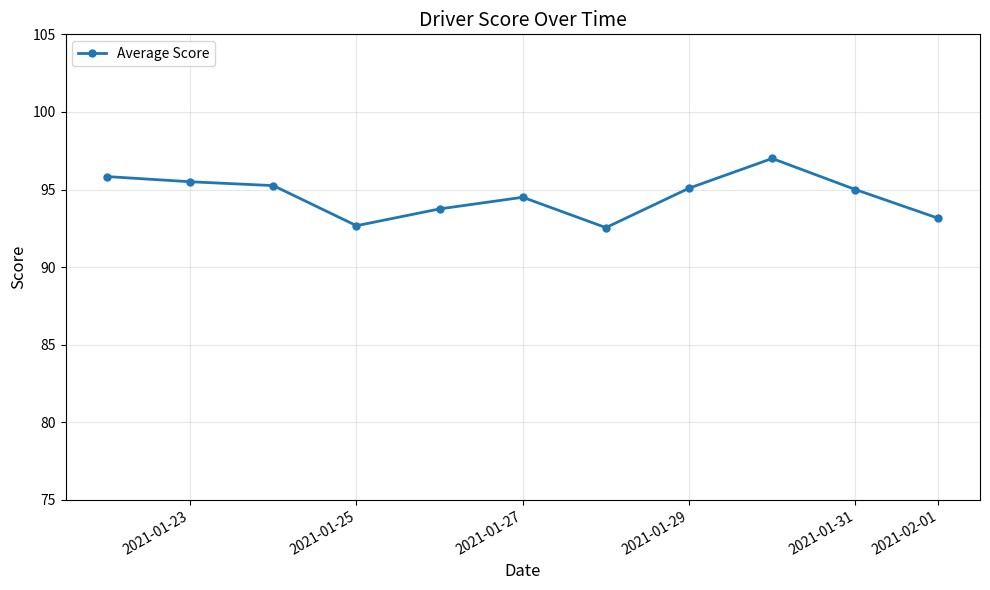

What is the maximum value shown in the chart?

97.0